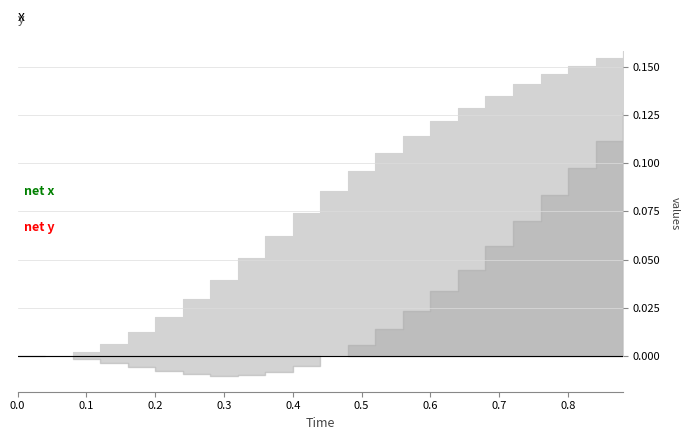

At which label does x reach its peak?

0.88